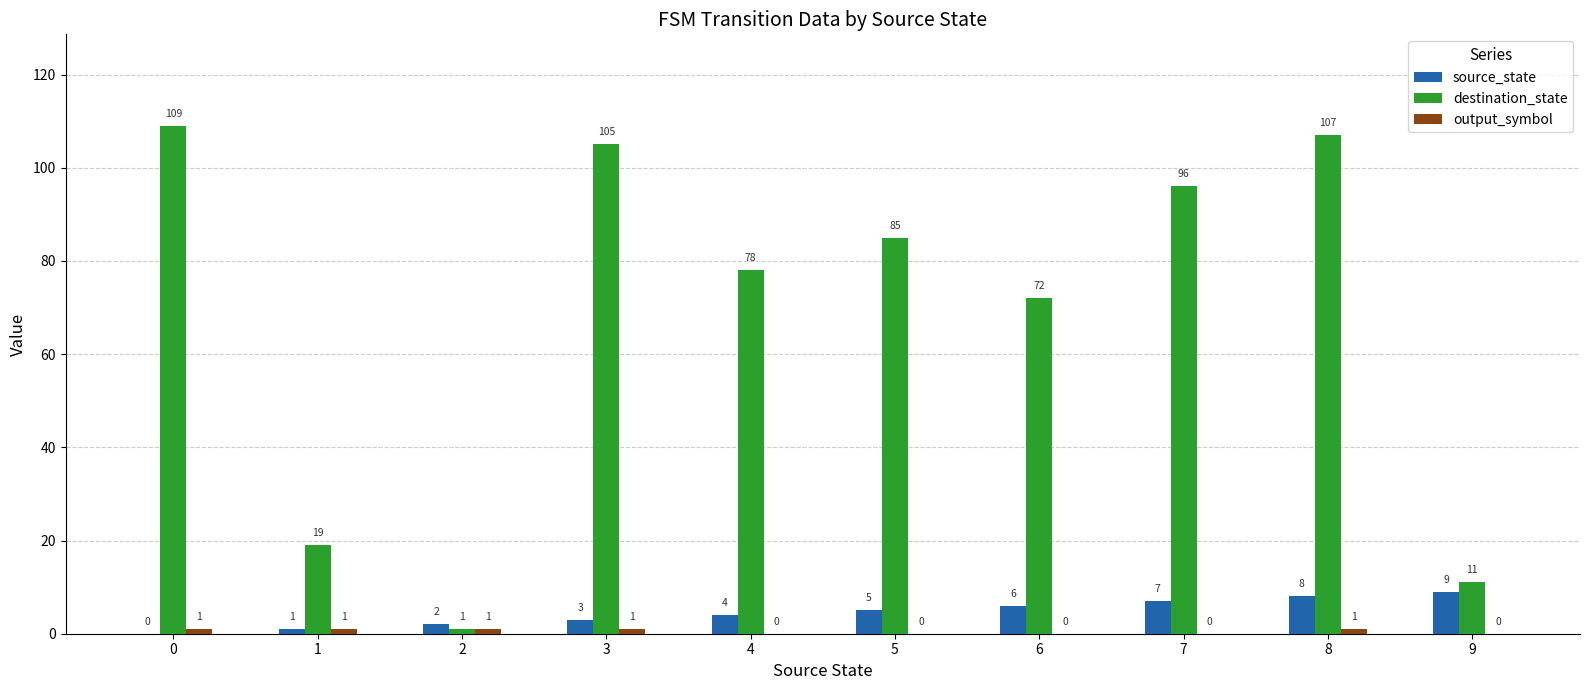

How many groups of bars are there?

10